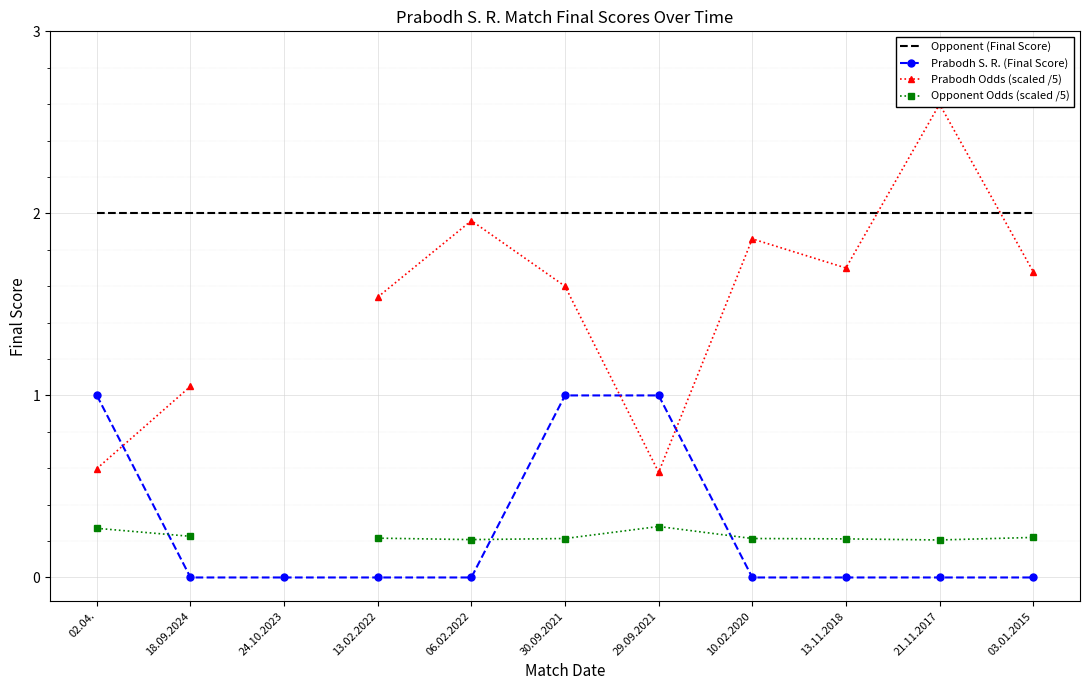

True or false: Prabodh S. R. (Final Score) has more than 2 points higher than both neighbors.

False